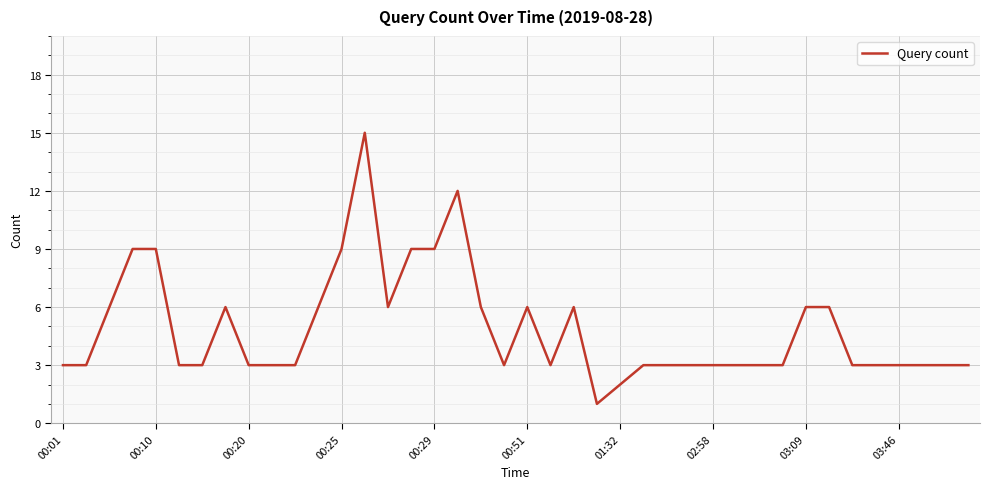

What is the greatest value displayed?

15